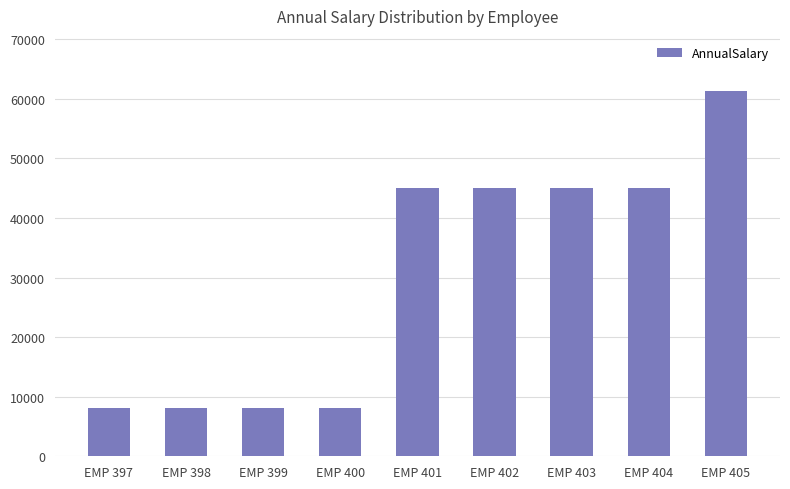

Where does the data first go above 45034?

EMP 401